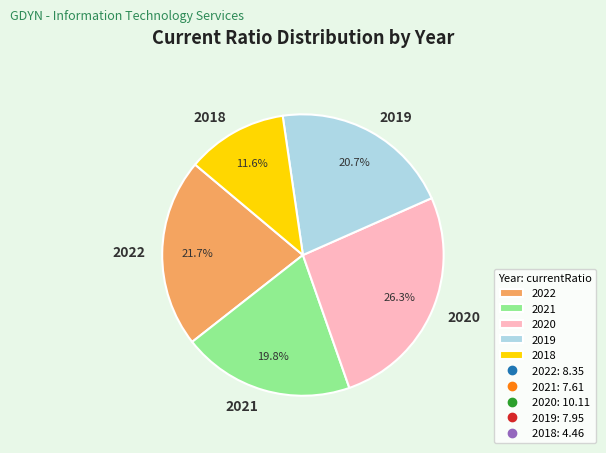

Which category has the smallest portion of the pie?

2018